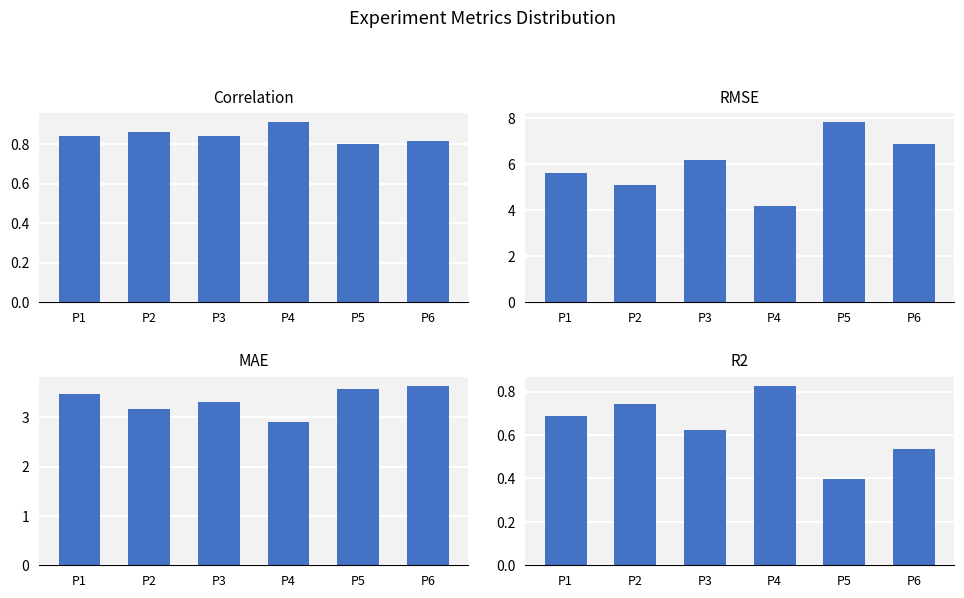

How many data points in MAE are above 3?

5